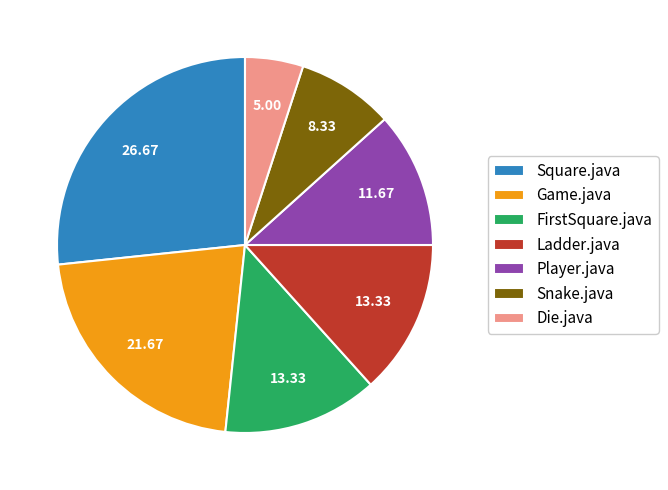

True or false: FirstSquare.java accounts for 2% of the total.

False